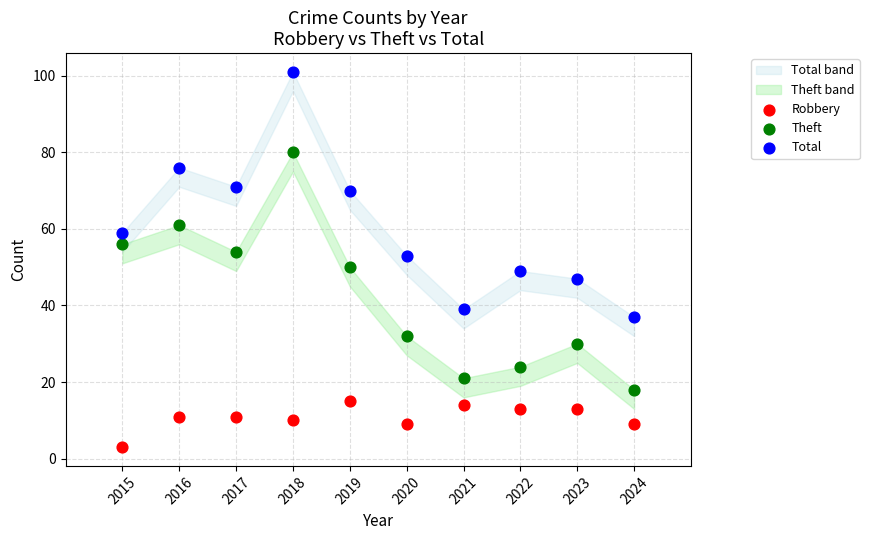

Across all data points, what is the range of Y values (max minus min)?

98